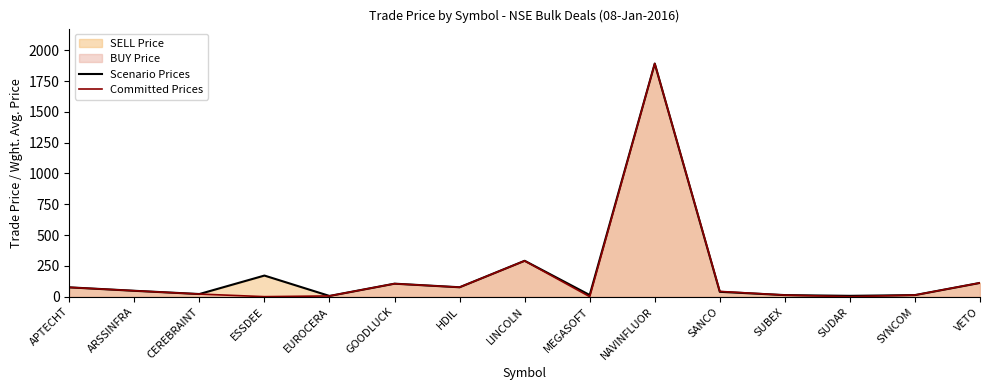

What is the spread (max minus min) of values at HDIL?

0.1